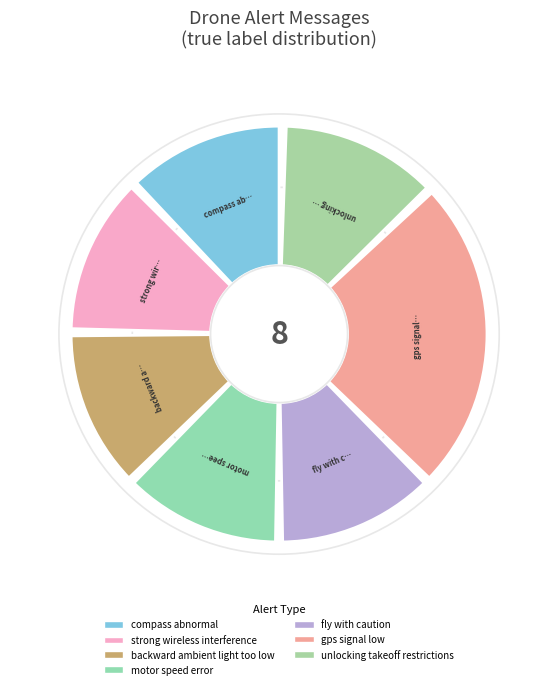

What is the ratio of the value at unlocking takeoff restrictions to the value at motor speed error?

1.0